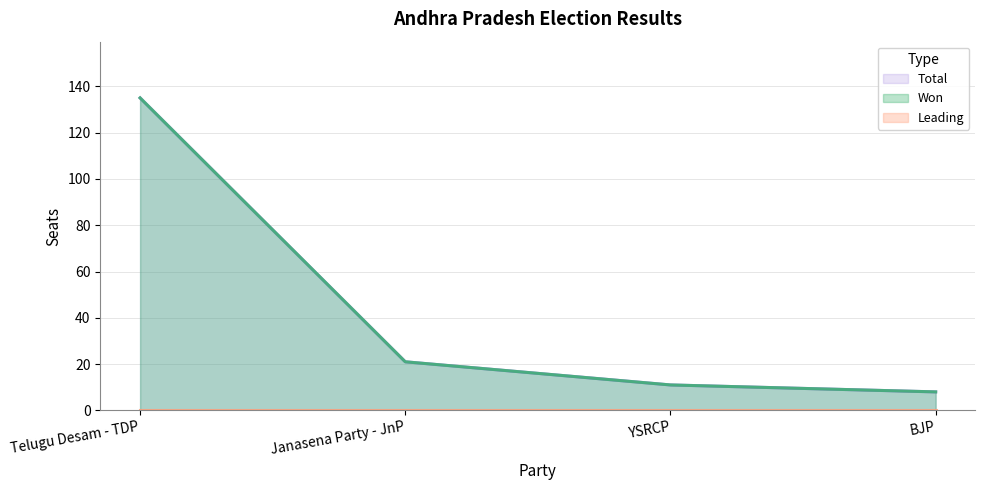

What is the average value of the Total series?

44